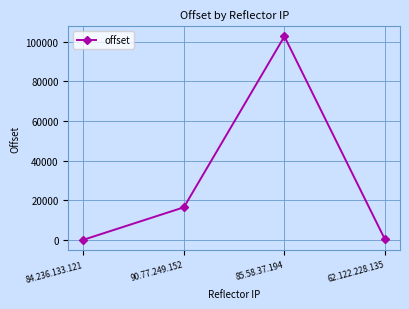

What is the minimum value shown in the chart?

6